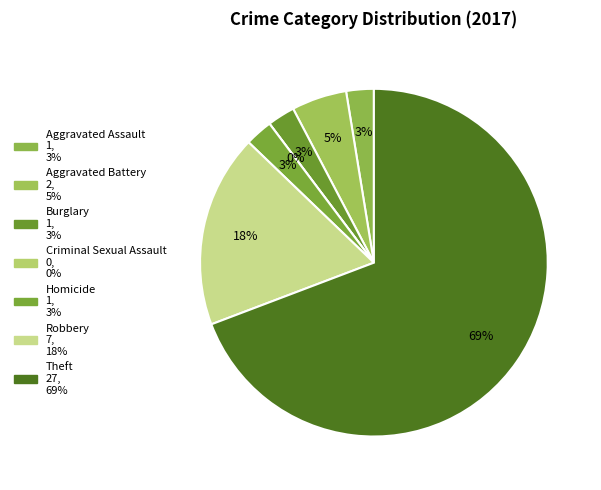

Does any single category account for the majority?

Yes